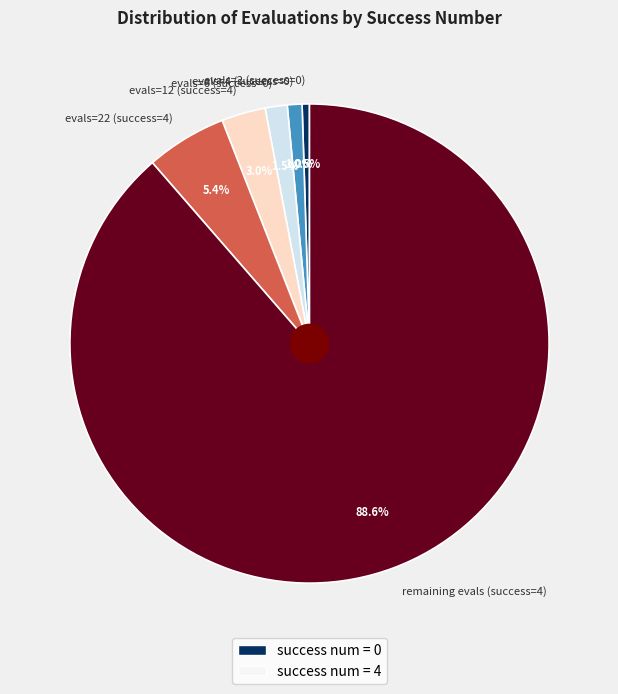

Which has a higher value, evals=4 (success=0) or remaining evals (success=4)?

remaining evals (success=4)